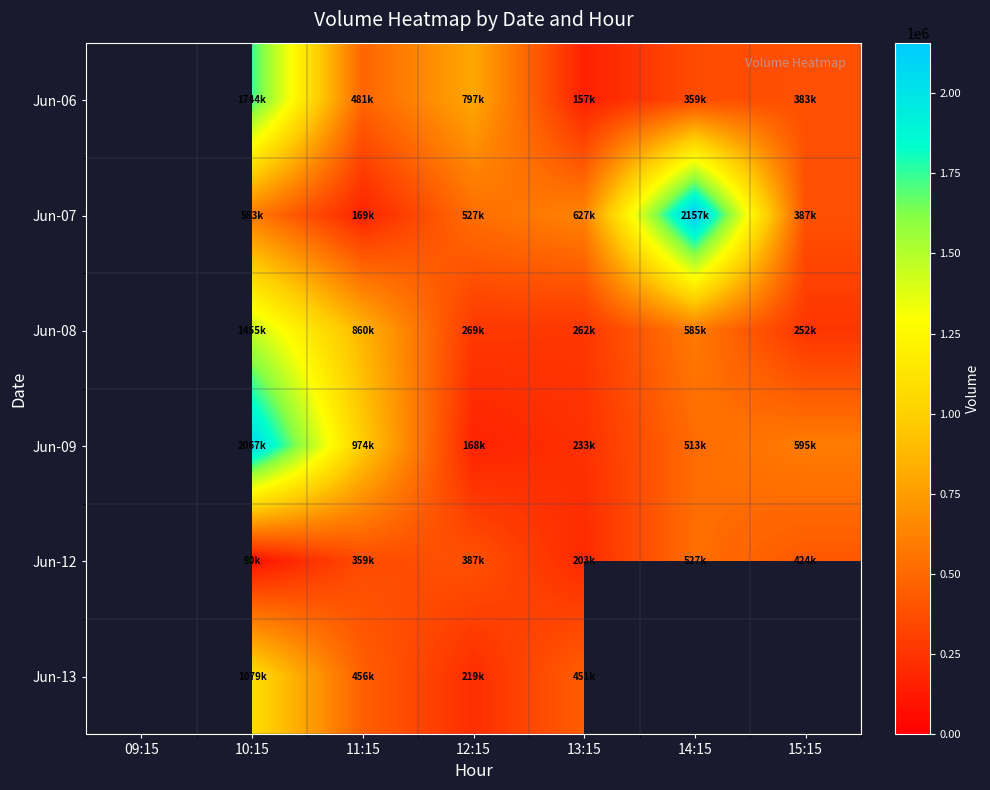

At which category is the sum across all series the highest?

10:15